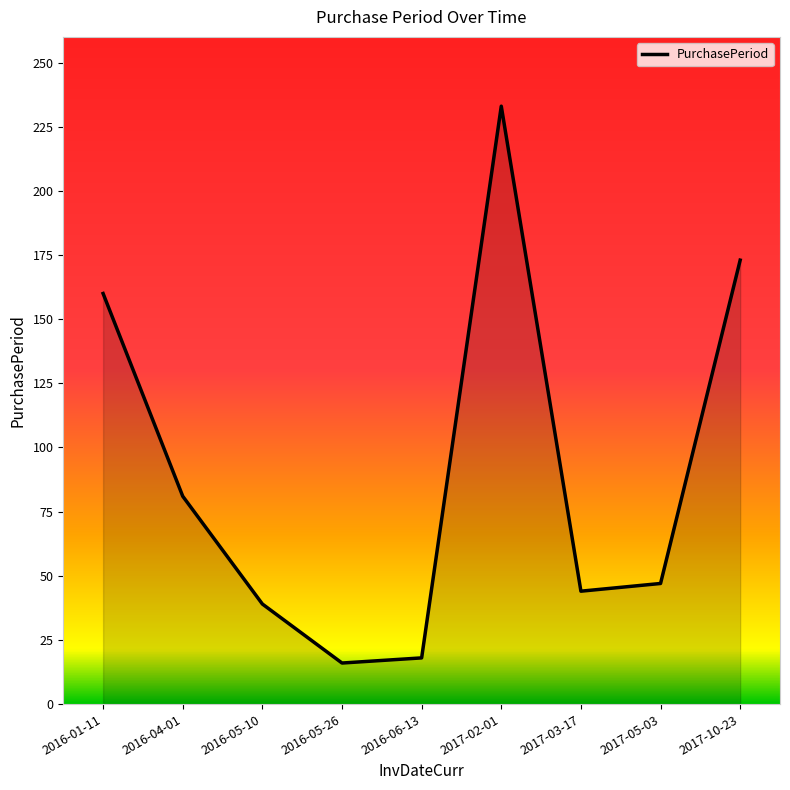

What position from the right is 2016-04-01?

8